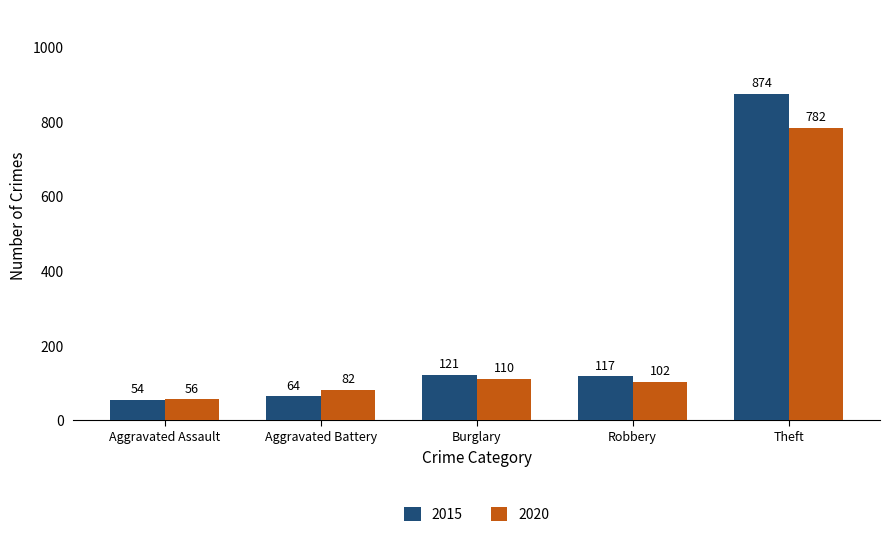

Count the number of categories in the chart.

5